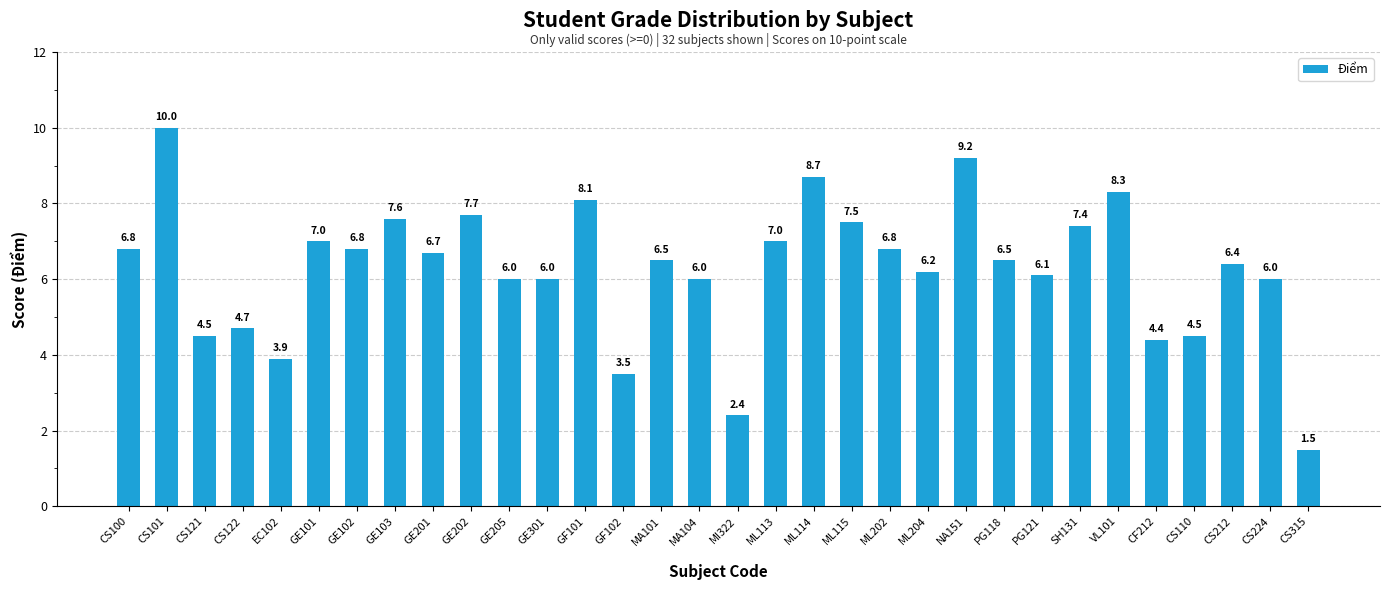

What is the change in value from EC102 to GF102?

-0.4